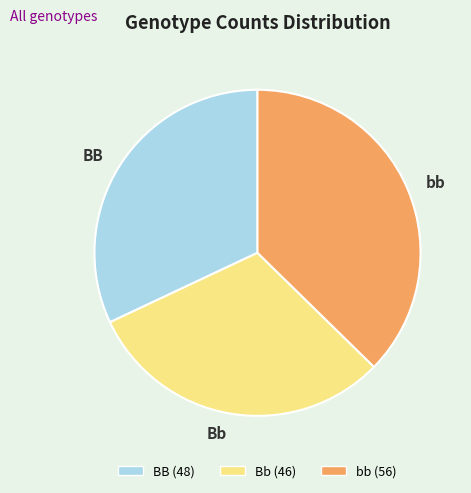

Combined, do Bb and bb account for over 50%?

Yes